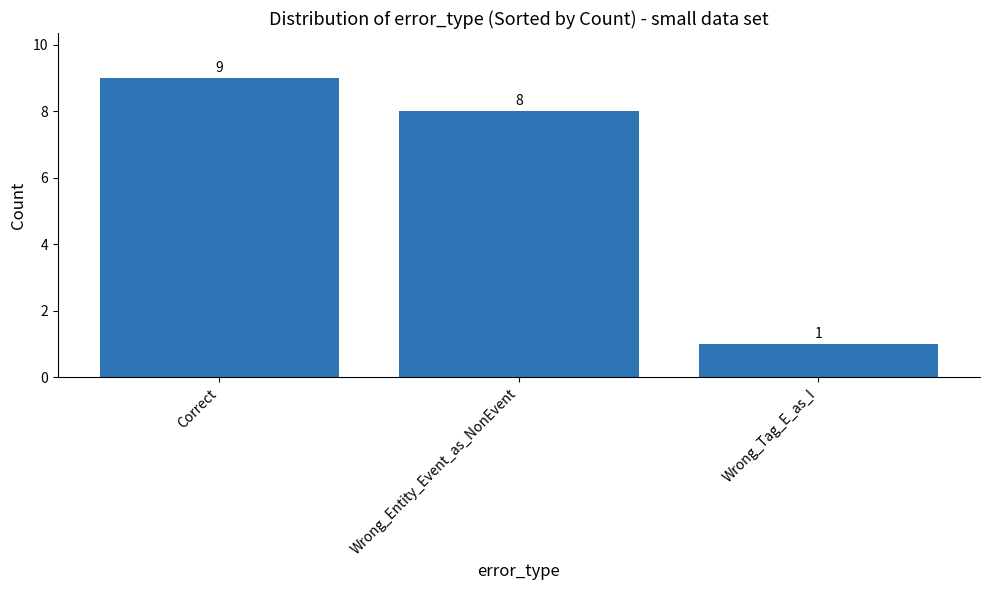

True or false: the data shows 1 at Wrong_Tag_E_as_I.

True